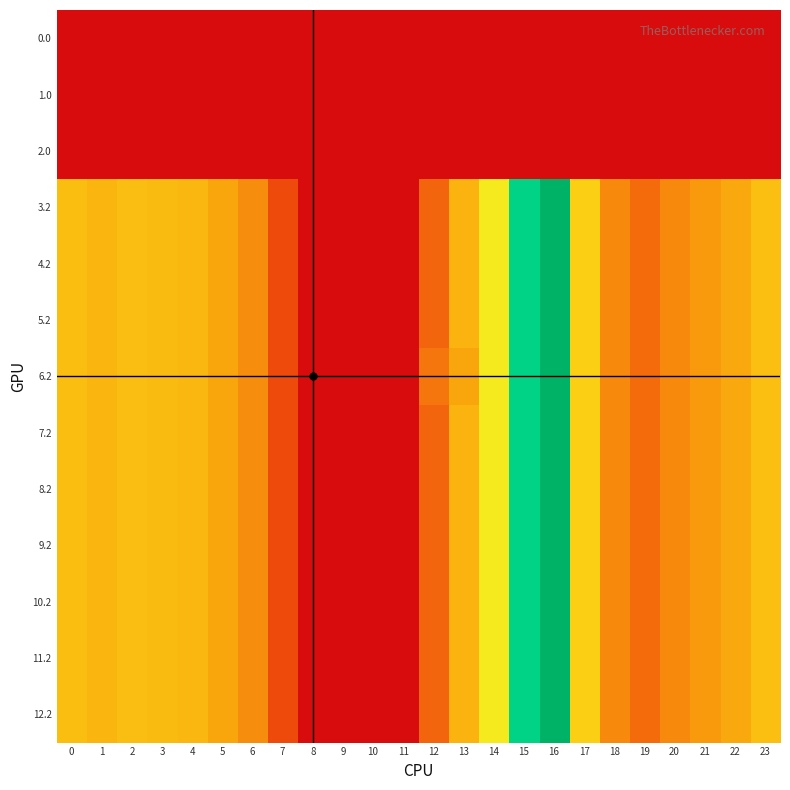

Reading left to right, list all the values displayed in this chart.

0.0: 0=0.0	1=0.0	2=0.0	3=0.0	4=0.0	5=0.0	6=0.0	7=0.0	8=0.0	9=0.0	10=0.0	11=0.0	12=0.0	13=0.0	14=0.0	15=0.0	16=0.0	17=0.0	18=0.0	19=0.0	20=0.0	21=0.0	22=0.0	23=0.0
1.0: 0=0.0	1=0.0	2=0.0	3=0.0	4=0.0	5=0.0	6=0.0	7=0.0	8=0.0	9=0.0	10=0.0	11=0.0	12=0.0	13=0.0	14=0.0	15=0.0	16=0.0	17=0.0	18=0.0	19=0.0	20=0.0	21=0.0	22=0.0	23=0.0
2.0: 0=0.0	1=0.0	2=0.0	3=0.0	4=0.0	5=0.0	6=0.0	7=0.0	8=0.0	9=0.0	10=0.0	11=0.0	12=0.0	13=0.0	14=0.0	15=0.0	16=0.0	17=0.0	18=0.0	19=0.0	20=0.0	21=0.0	22=0.0	23=0.0
3.2: 0=287.1	1=272.7	2=285.5	3=281.0	4=274.4	5=242.4	6=205.3	7=97.4	8=0.0	9=0.0	10=0.0	11=0.0	12=142.3	13=268.1	14=368.8	15=505.2	16=608.1	17=316.5	18=198.8	19=150.8	20=199.2	21=226.4	22=247.4	23=287.5
4.2: 0=287.1	1=272.7	2=285.5	3=281.0	4=274.4	5=242.4	6=205.3	7=97.4	8=0.0	9=0.0	10=0.0	11=0.0	12=142.3	13=268.1	14=368.8	15=505.2	16=608.1	17=316.5	18=198.8	19=150.8	20=199.2	21=226.4	22=247.4	23=287.5
5.2: 0=287.1	1=272.7	2=285.5	3=281.0	4=274.4	5=242.4	6=205.3	7=97.4	8=0.0	9=0.0	10=0.0	11=0.0	12=142.3	13=268.1	14=368.8	15=505.2	16=608.1	17=316.5	18=198.8	19=150.8	20=199.2	21=226.4	22=247.4	23=287.5
6.2: 0=287.1	1=272.7	2=285.5	3=281.0	4=274.4	5=242.4	6=205.3	7=97.4	8=0.0	9=0.0	10=0.0	11=0.0	12=168.0	13=242.3	14=368.8	15=505.2	16=608.1	17=316.5	18=198.8	19=150.8	20=199.2	21=226.4	22=247.4	23=287.5
7.2: 0=287.1	1=272.7	2=285.5	3=281.0	4=274.4	5=242.4	6=205.3	7=97.4	8=0.0	9=0.0	10=0.0	11=0.0	12=142.3	13=268.1	14=368.8	15=505.2	16=608.1	17=316.5	18=198.8	19=150.8	20=199.2	21=226.4	22=247.4	23=287.5
8.2: 0=287.1	1=272.7	2=285.5	3=281.0	4=274.4	5=242.4	6=205.3	7=97.4	8=0.0	9=0.0	10=0.0	11=0.0	12=142.3	13=268.1	14=368.8	15=505.2	16=608.1	17=316.5	18=198.8	19=150.8	20=199.2	21=226.4	22=247.4	23=287.5
9.2: 0=287.1	1=272.7	2=285.5	3=281.0	4=274.4	5=242.4	6=205.3	7=97.4	8=0.0	9=0.0	10=0.0	11=0.0	12=142.3	13=268.1	14=368.8	15=505.2	16=608.1	17=316.5	18=198.8	19=150.8	20=199.2	21=226.4	22=247.4	23=287.5
10.2: 0=287.1	1=272.7	2=285.5	3=281.0	4=274.4	5=242.4	6=205.3	7=97.4	8=0.0	9=0.0	10=0.0	11=0.0	12=142.3	13=268.1	14=368.8	15=505.2	16=608.1	17=316.5	18=198.8	19=150.8	20=199.2	21=226.4	22=247.4	23=287.5
11.2: 0=287.1	1=272.7	2=285.5	3=281.0	4=274.4	5=242.4	6=205.3	7=97.4	8=0.0	9=0.0	10=0.0	11=0.0	12=142.3	13=268.1	14=368.8	15=505.2	16=608.1	17=316.5	18=198.8	19=150.8	20=199.2	21=226.4	22=247.4	23=287.5
12.2: 0=287.1	1=272.7	2=285.5	3=281.0	4=274.4	5=242.4	6=205.3	7=97.4	8=0.0	9=0.0	10=0.0	11=0.0	12=142.3	13=268.1	14=368.8	15=505.2	16=608.1	17=316.5	18=198.8	19=150.8	20=199.2	21=226.4	22=247.4	23=287.5